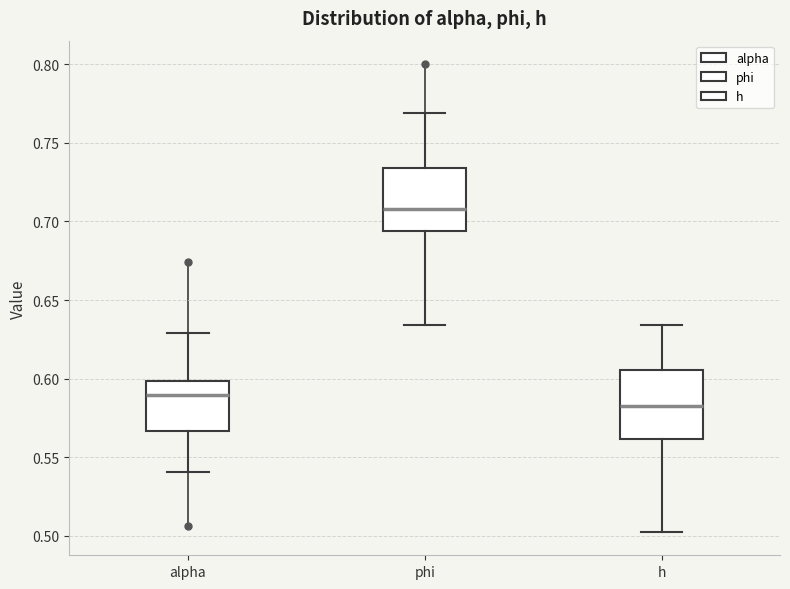

Which box's median line is the lowest?

h